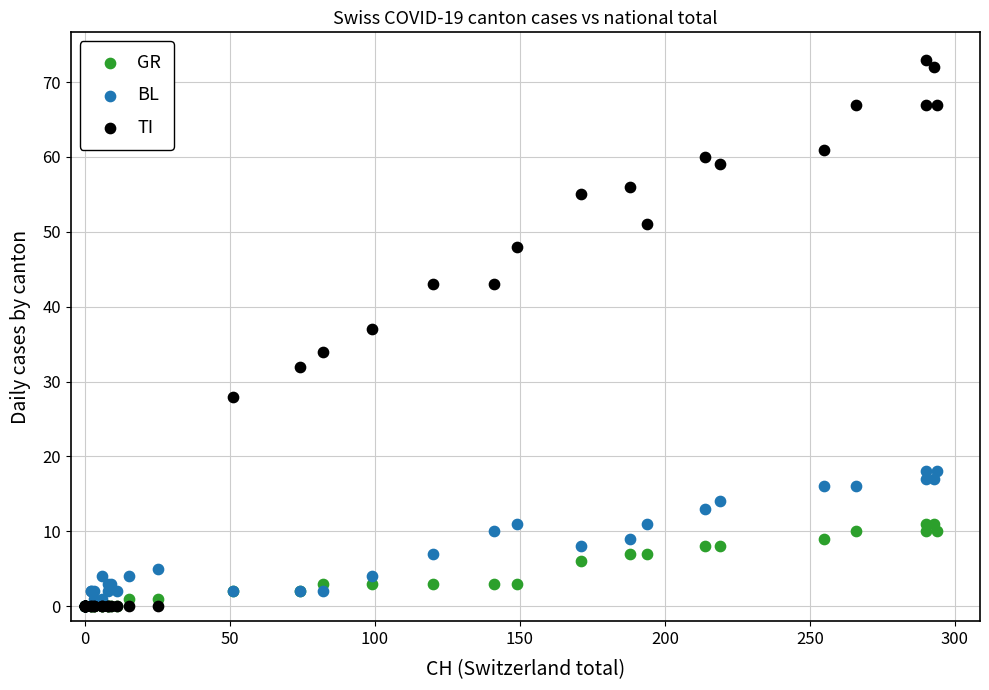

What are all the series names shown in the legend?

GR, BL, TI